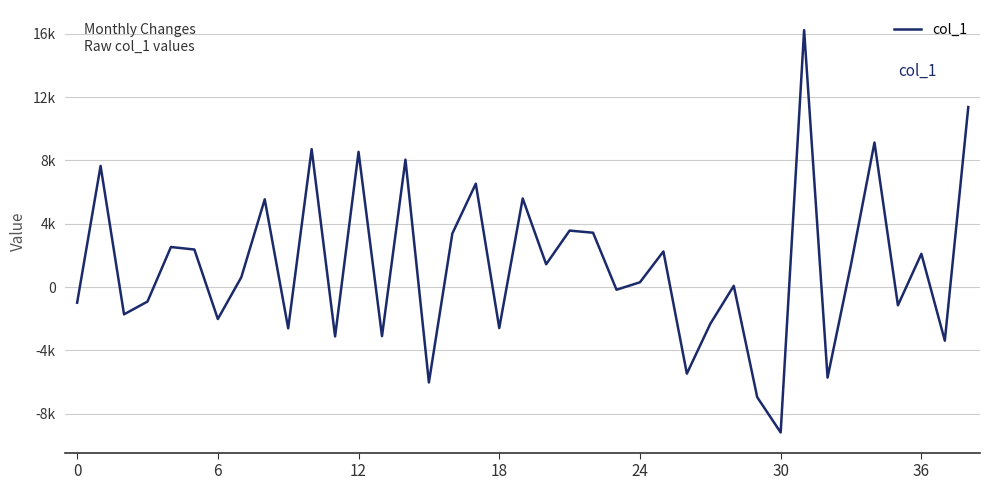

Does the chart display data point markers on the line(s)?

No